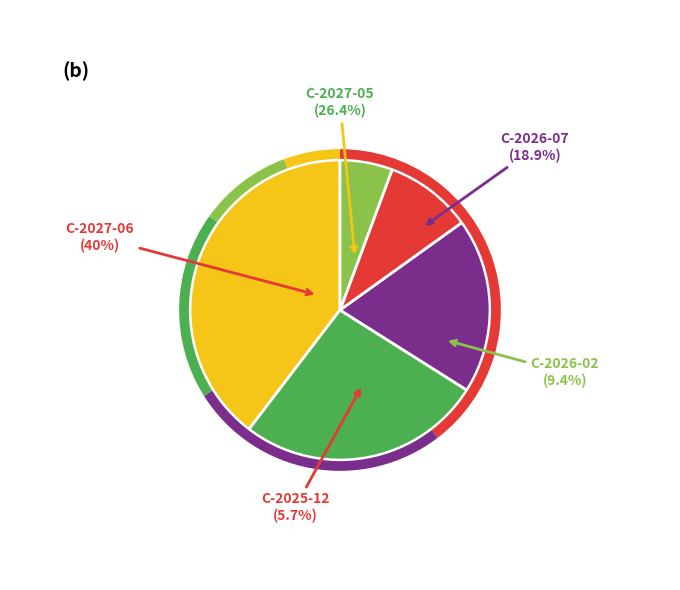

What percentage is NOT represented by C-2025-12?

94.3%